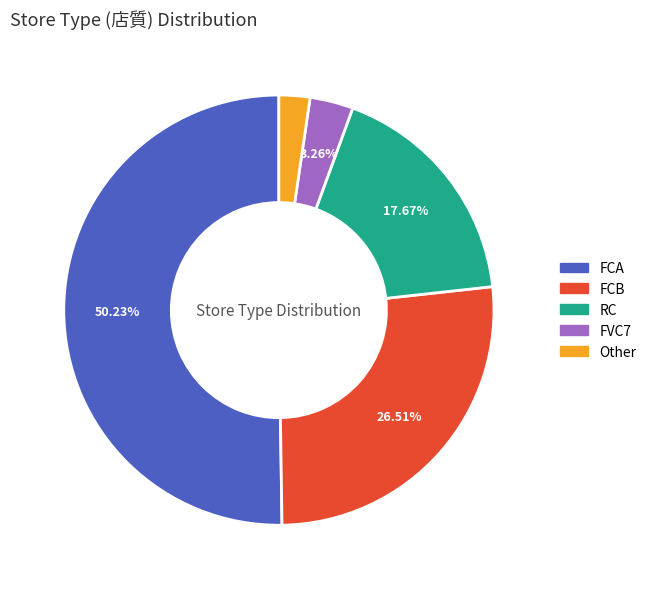

What is the smallest slice in the pie chart?

Other